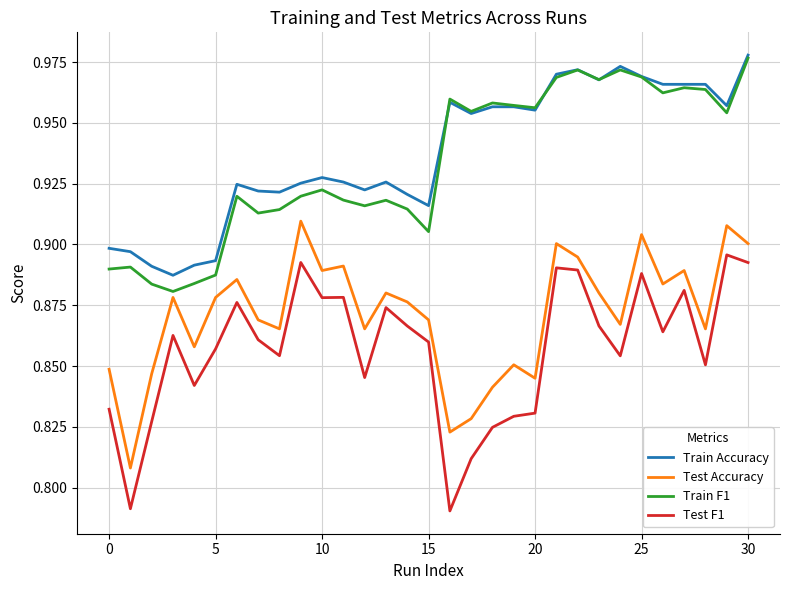

Which series has the widest spread of values?

Test F1